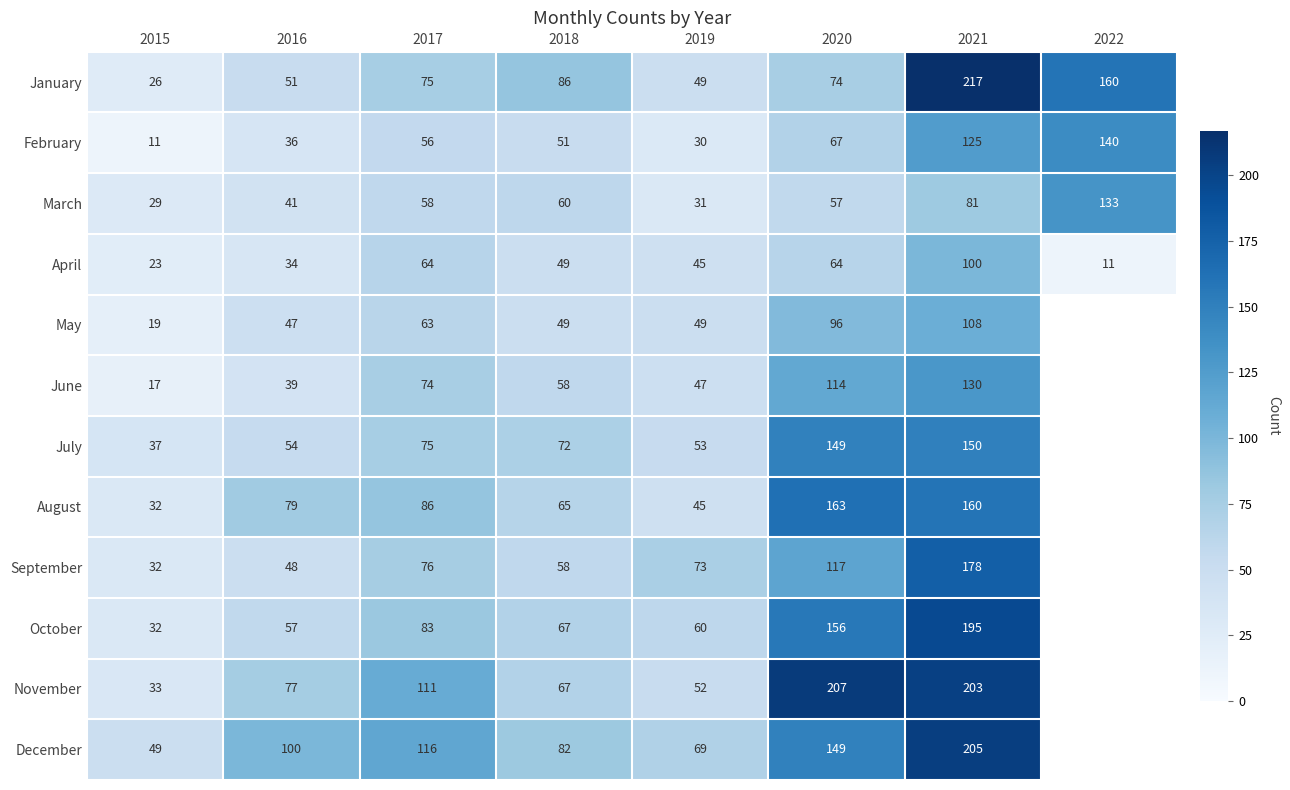

Rank the categories by February value from lowest to highest.

2015, 2019, 2016, 2018, 2017, 2020, 2021, 2022